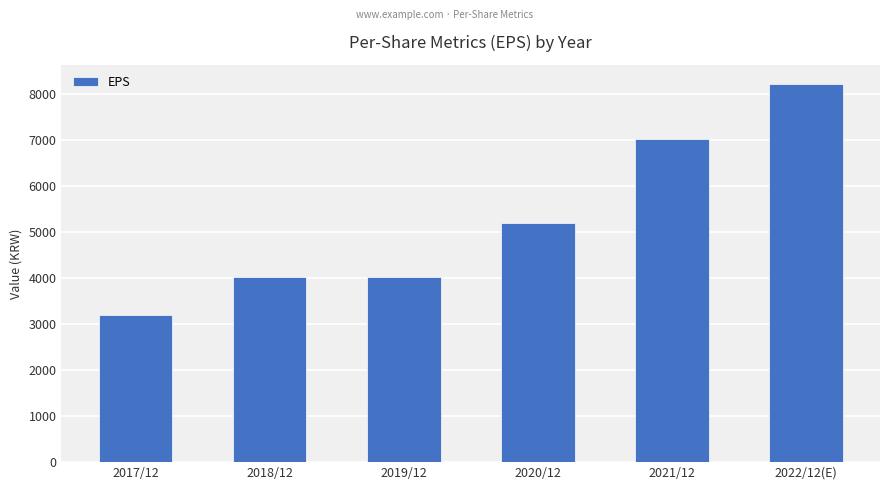

How many values are below 5183?

3